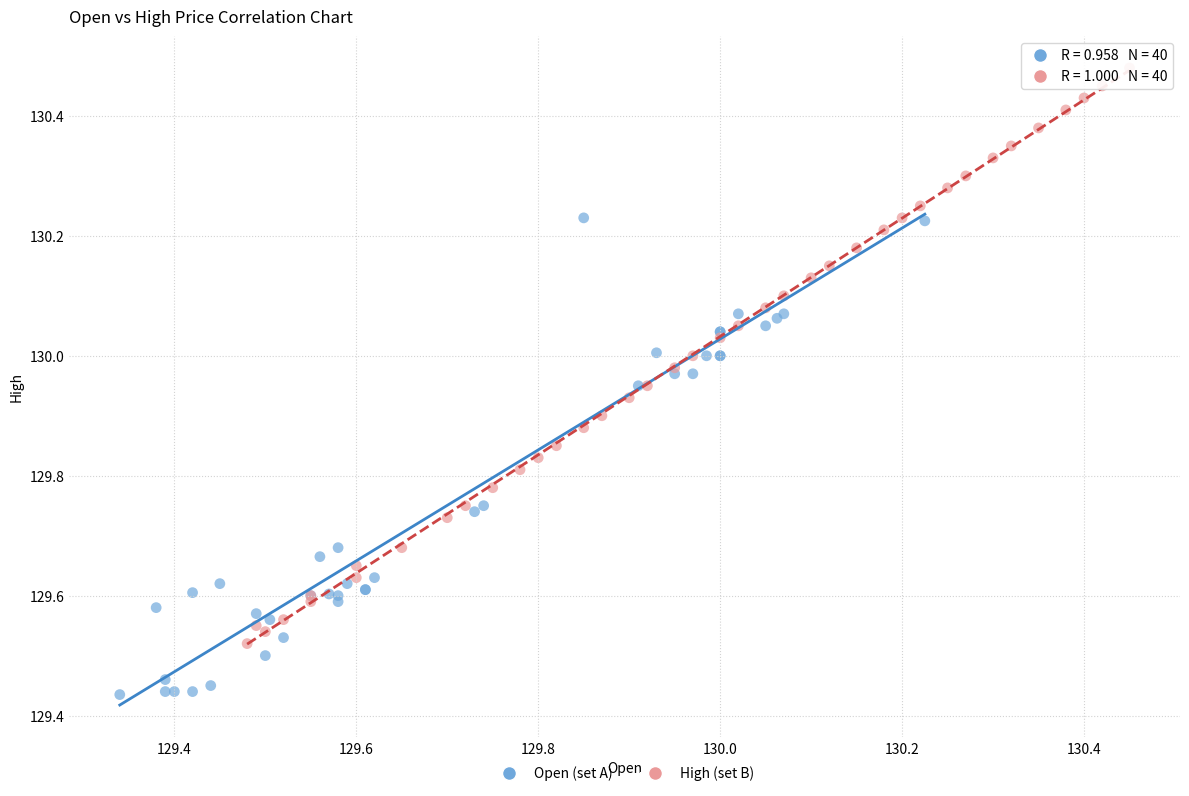

Which series contains the highest Y value?

High (set B)